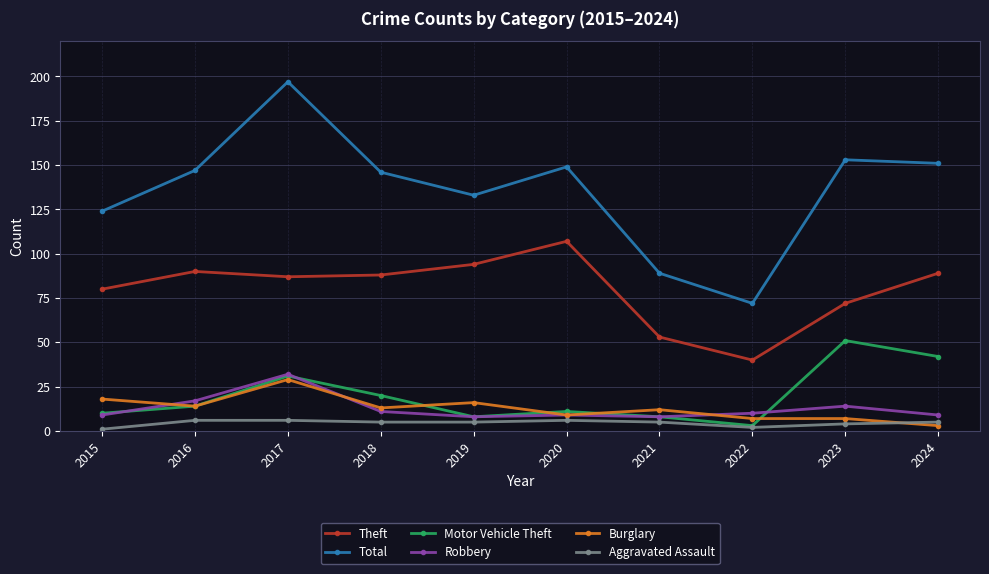

At which category does Robbery reach its first local peak?

2017